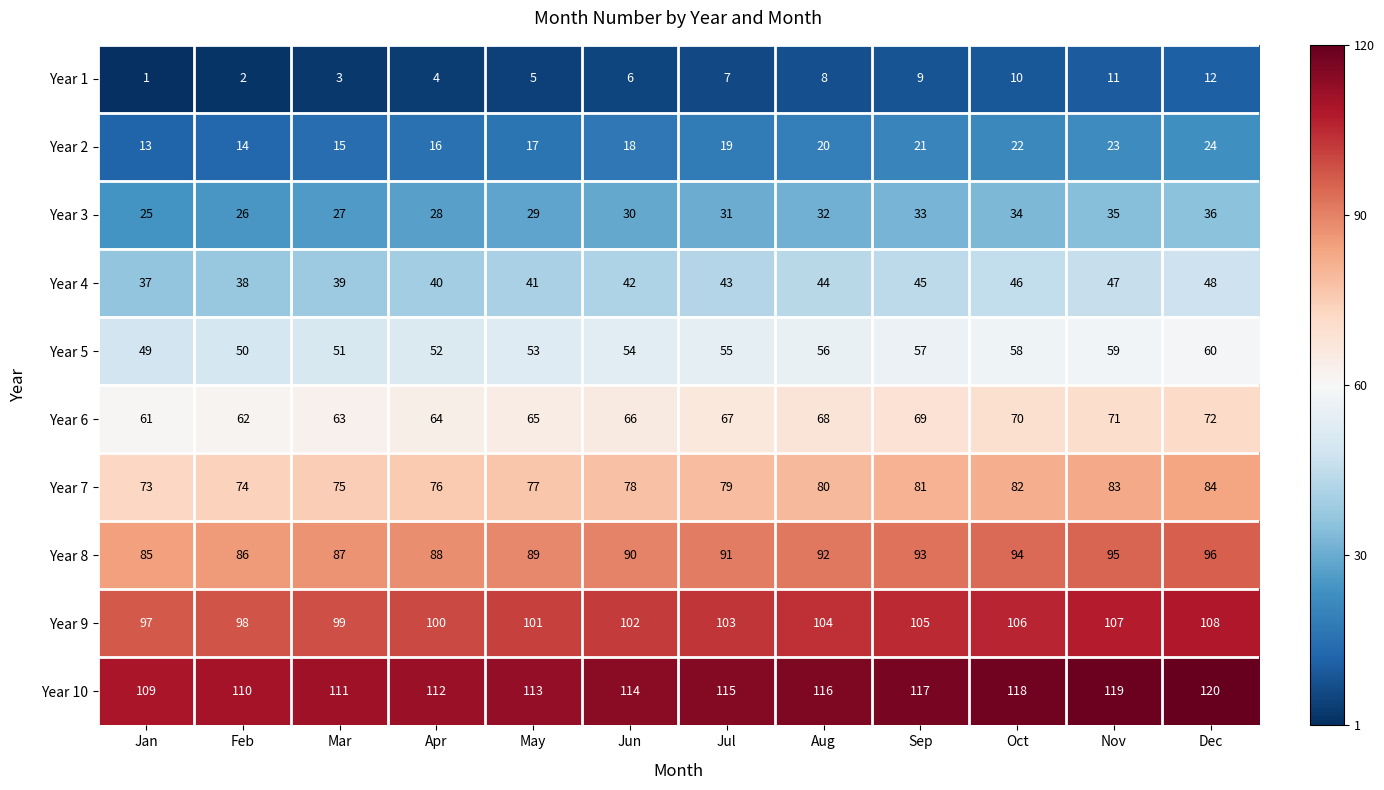

At how many categories does at least one series exceed 6?

12